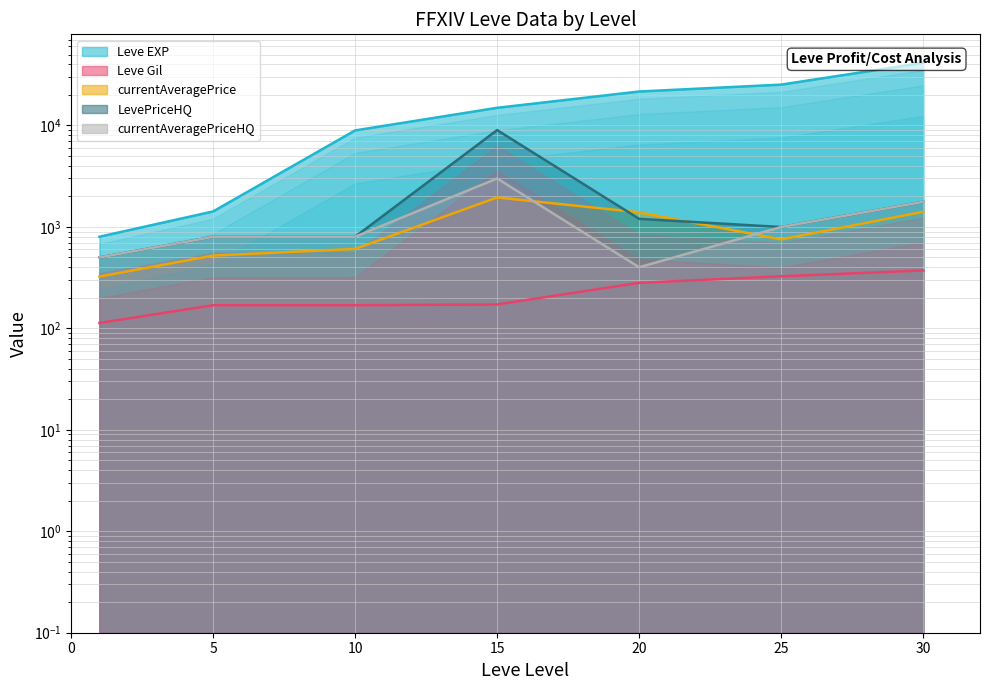

What are all the series names shown in the legend?

Leve EXP, Leve Gil, currentAveragePrice, LevePriceHQ, currentAveragePriceHQ